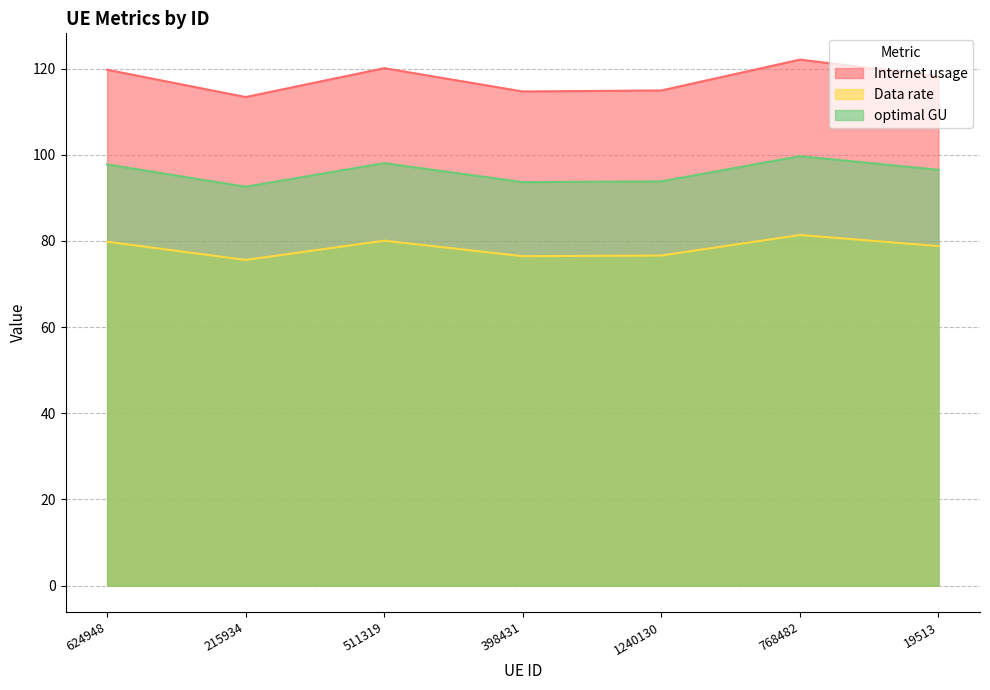

What is the maximum value shown in the chart?

122.1